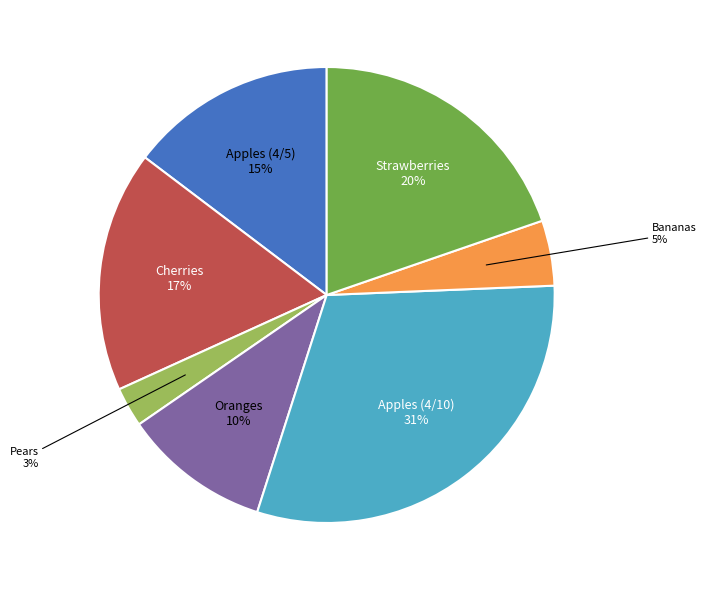

How many segments does this pie chart have?

7